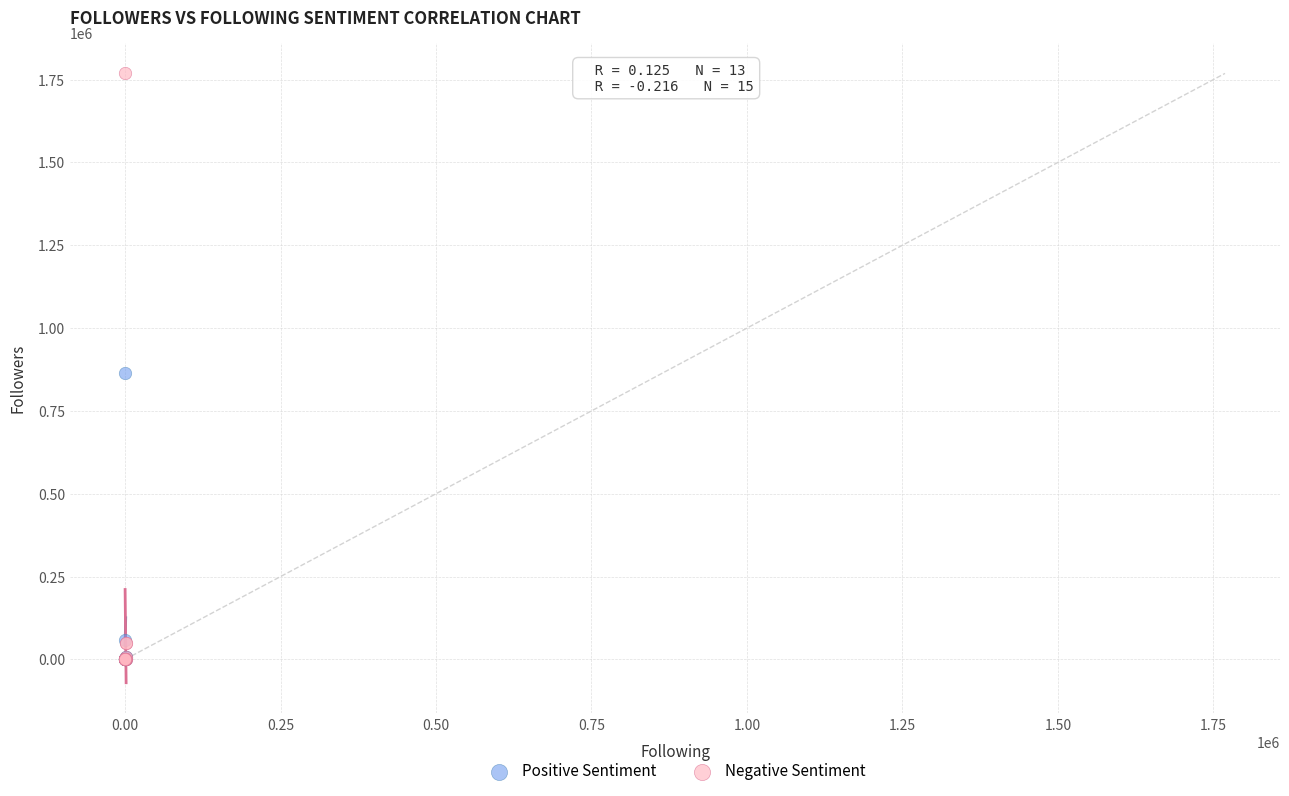

Which series has the largest Y range (max minus min)?

Negative Sentiment